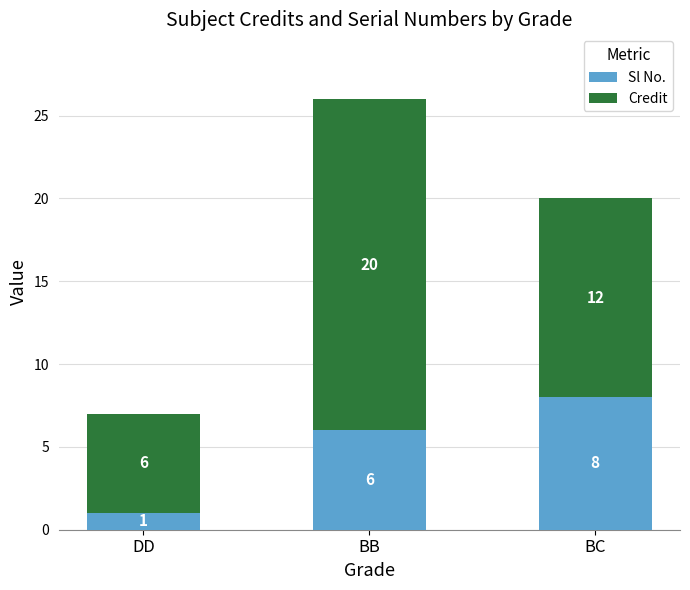

How many values in the Sl No. series are below 6?

1